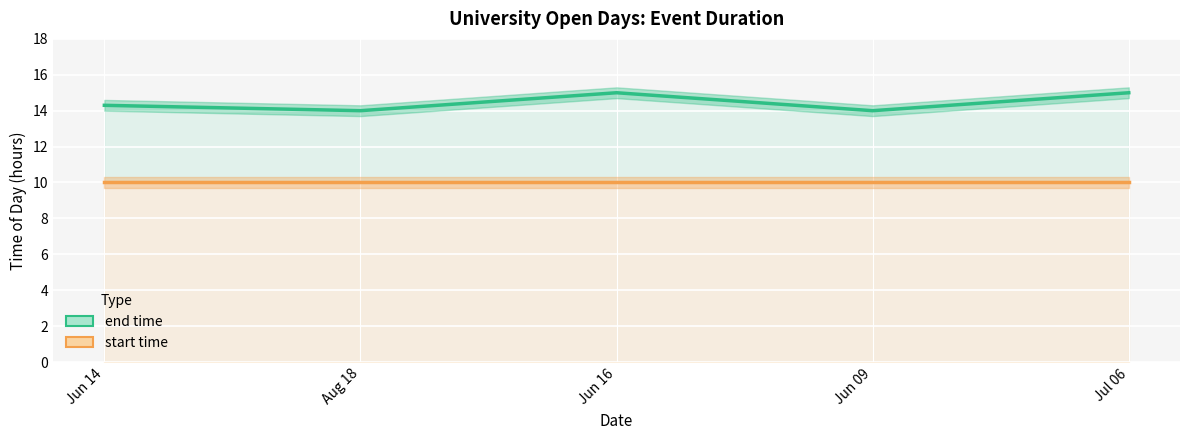

True or false: end time and start time cross at least once.

False